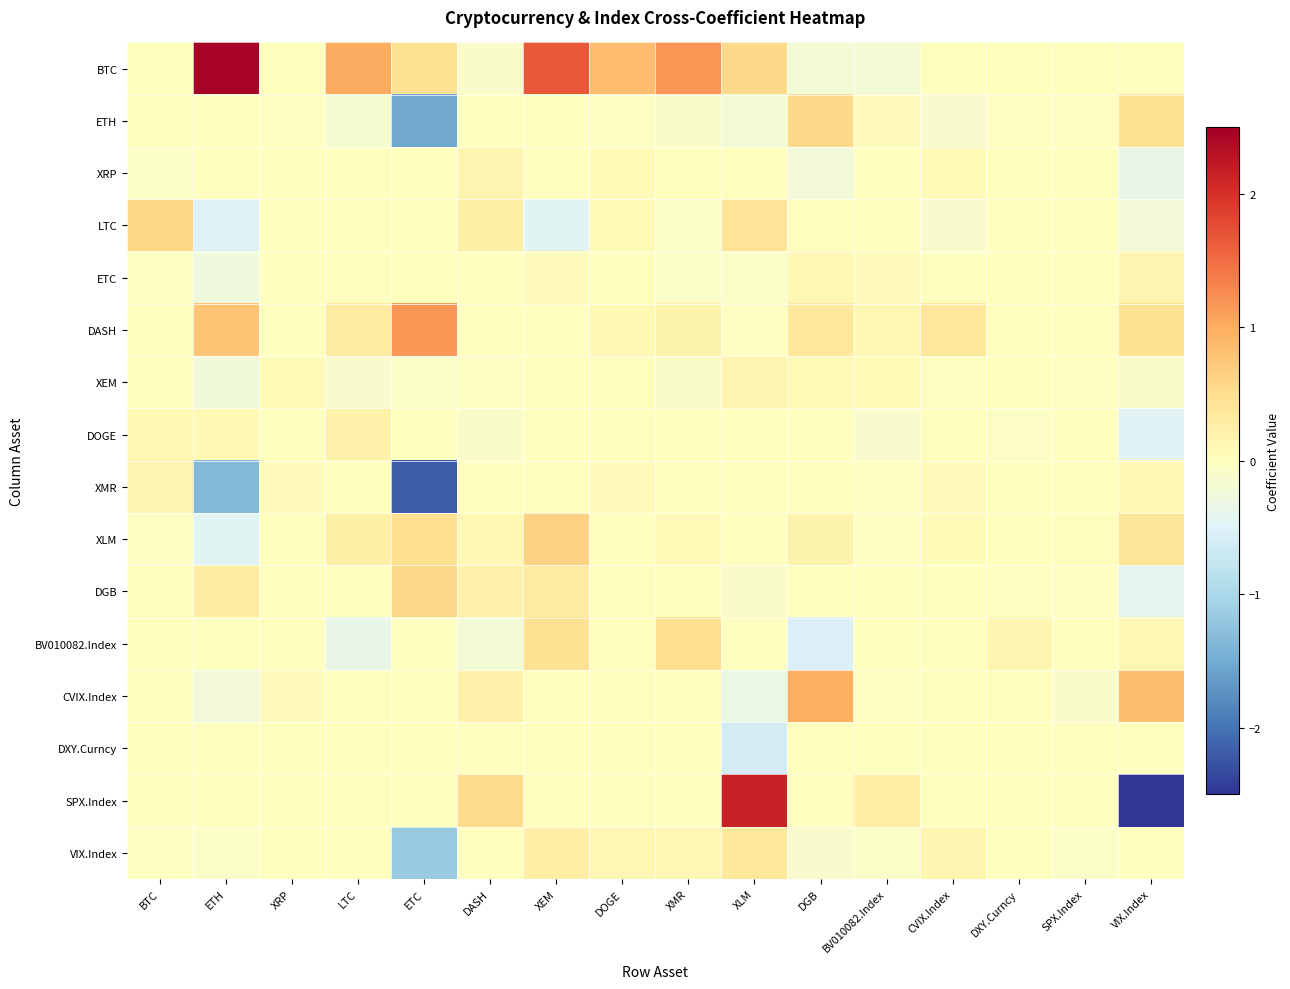

Which series has the widest spread of values?

SPX.Index